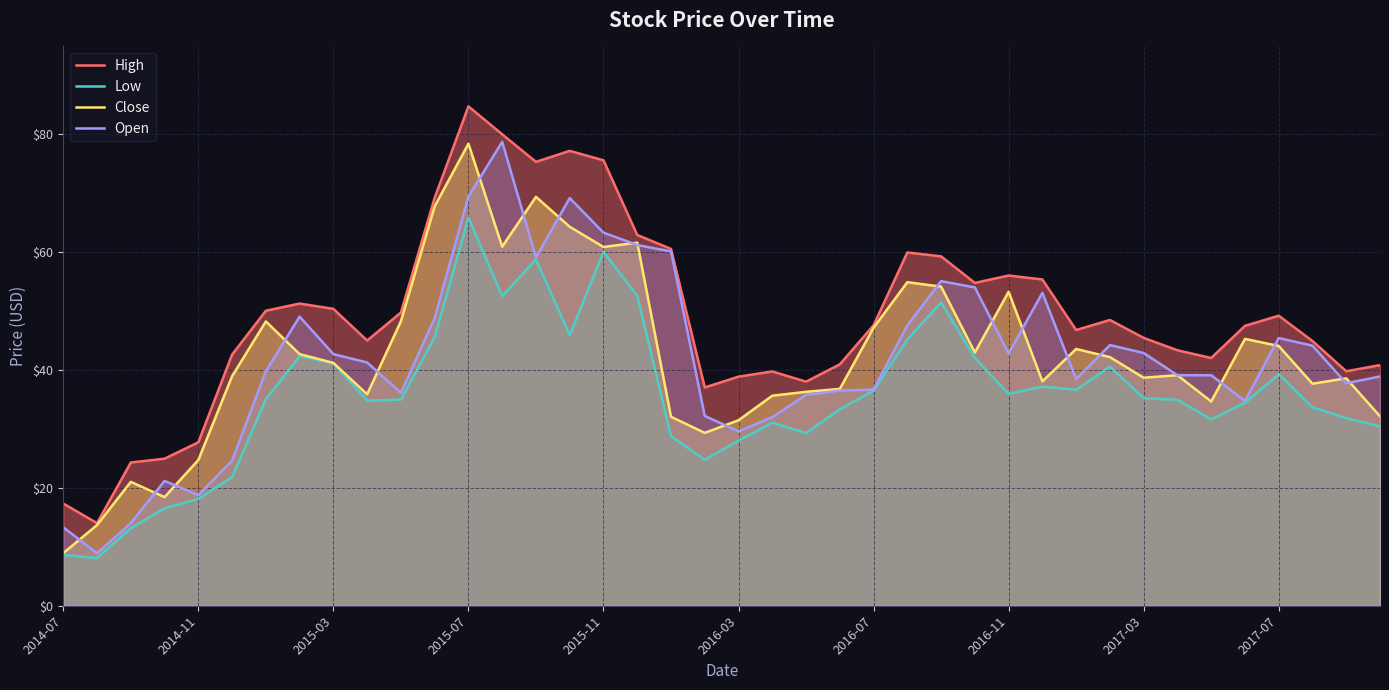

How many lines are shown in the chart?

4